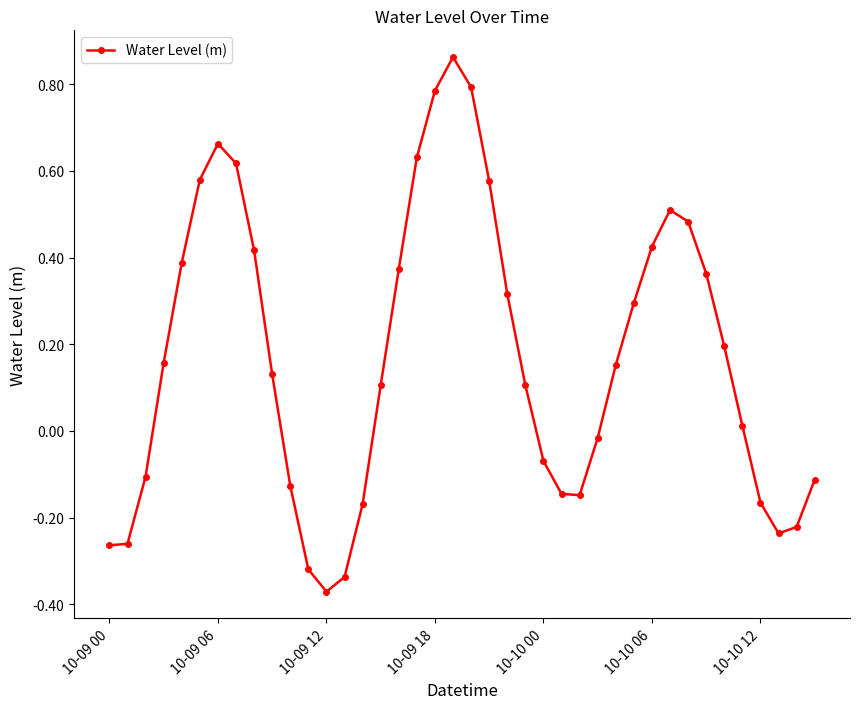

What is the sum of all values?

6.9